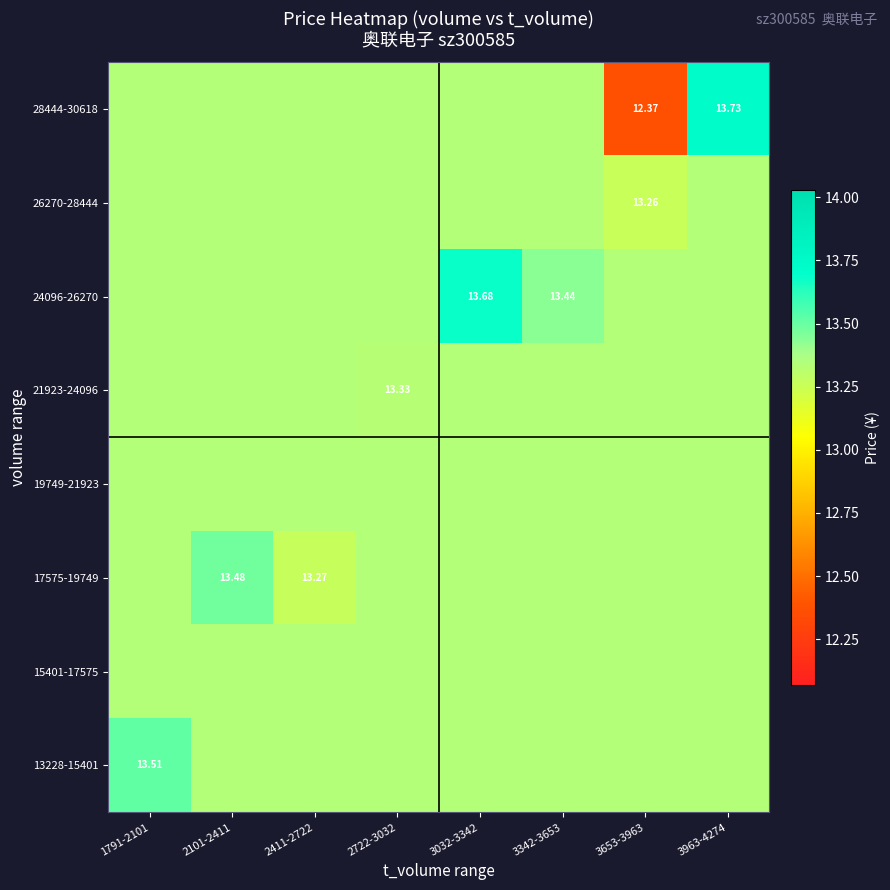

True or false: 13228-15401 has a value of 6.2 at 2101-2411.

False